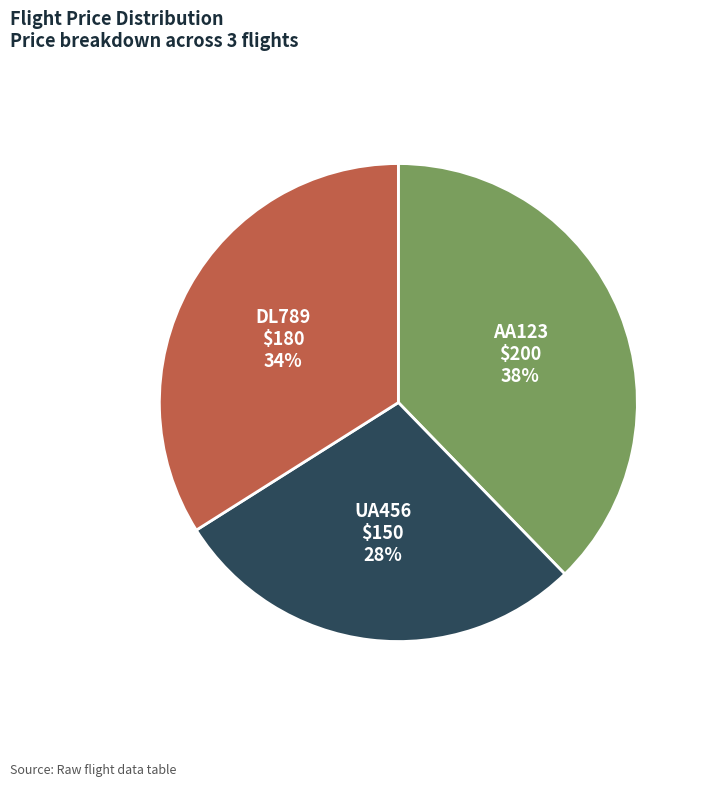

Does any single category account for the majority?

No